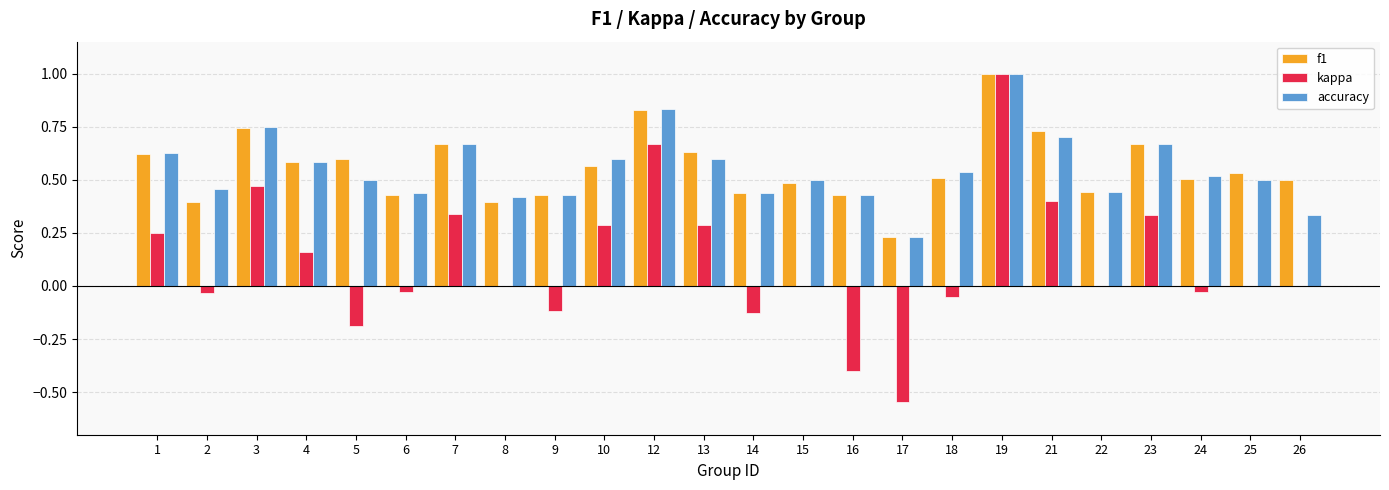

What is the highest value of the kappa series?

1.0